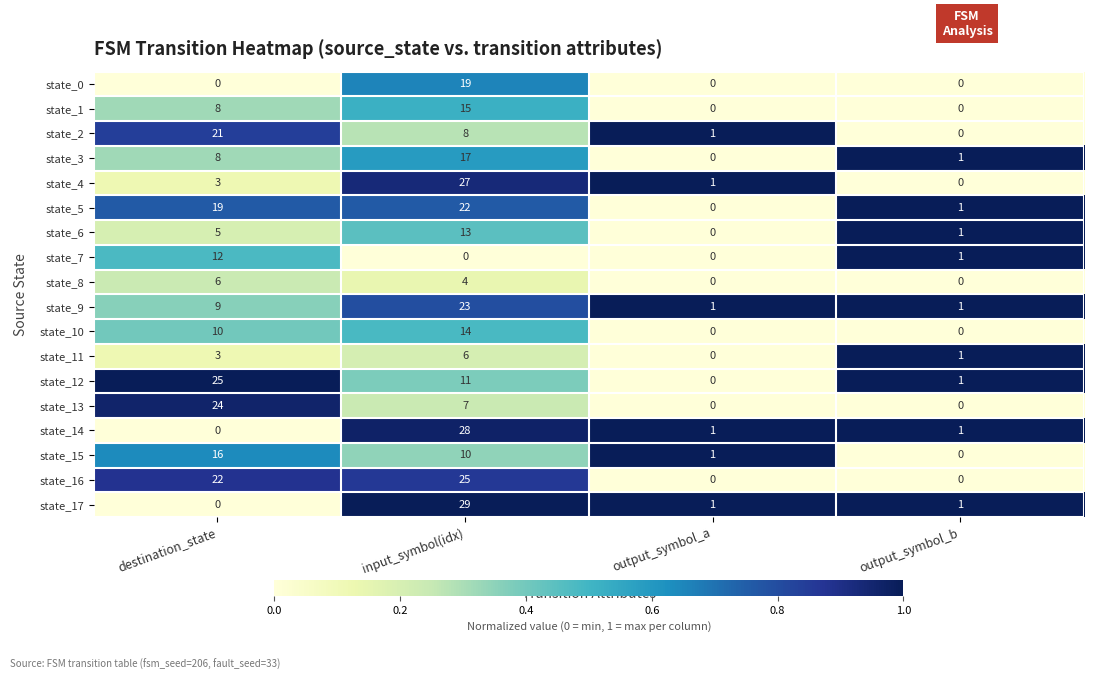

How many categories are shown in the chart?

4